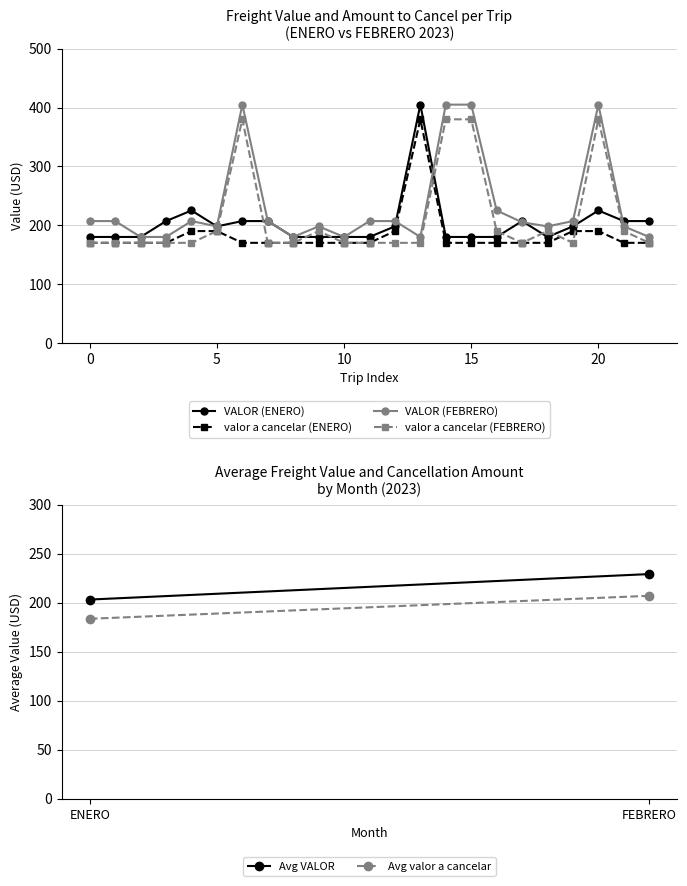

At how many categories does at least one series exceed 303?

5